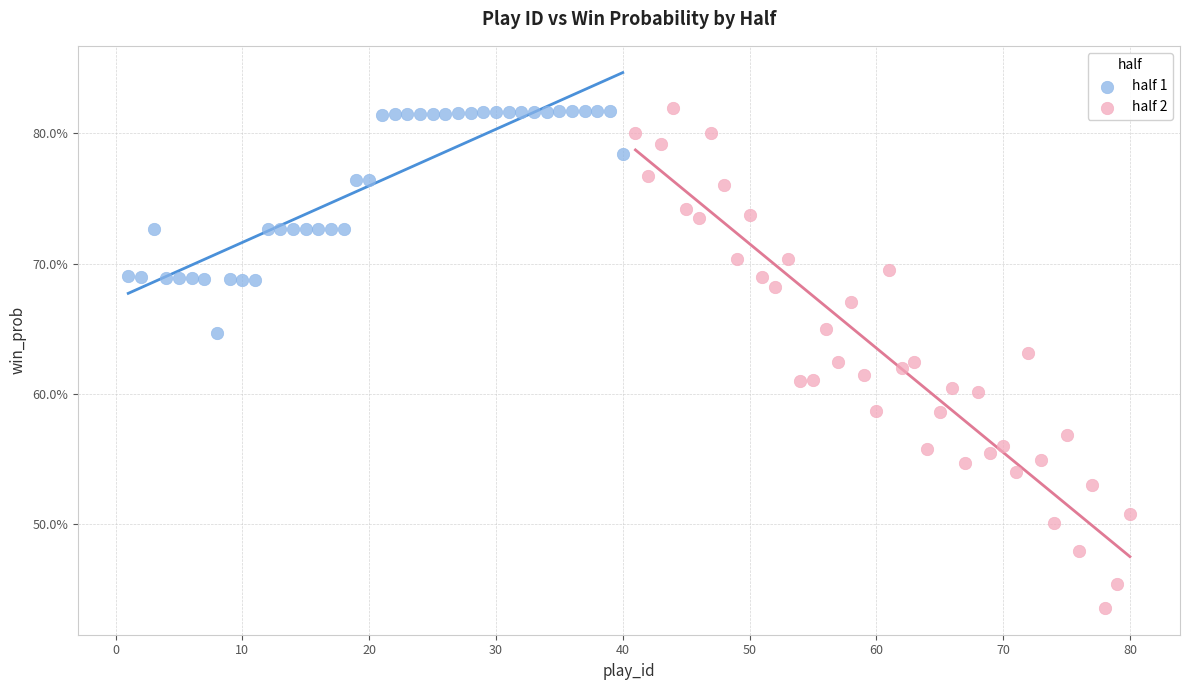

Which series reaches the minimum Y coordinate?

half 2